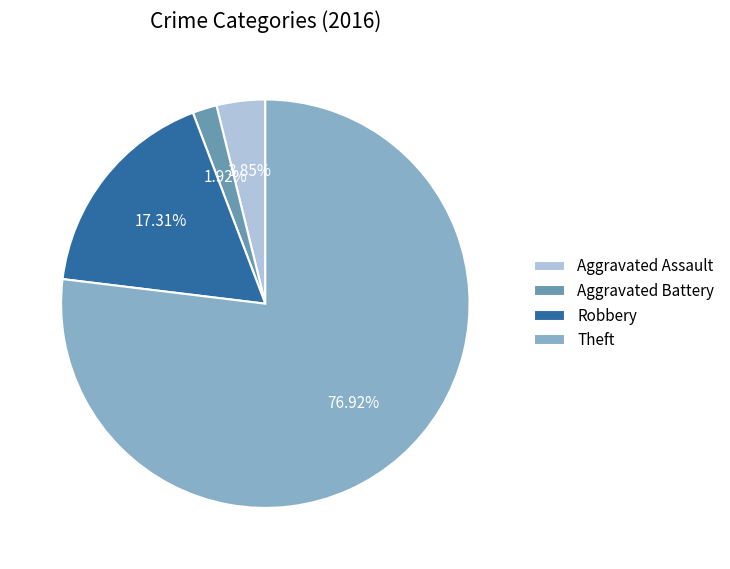

Approximately how many times larger is the value at Aggravated Assault compared to Aggravated Battery?

2.0